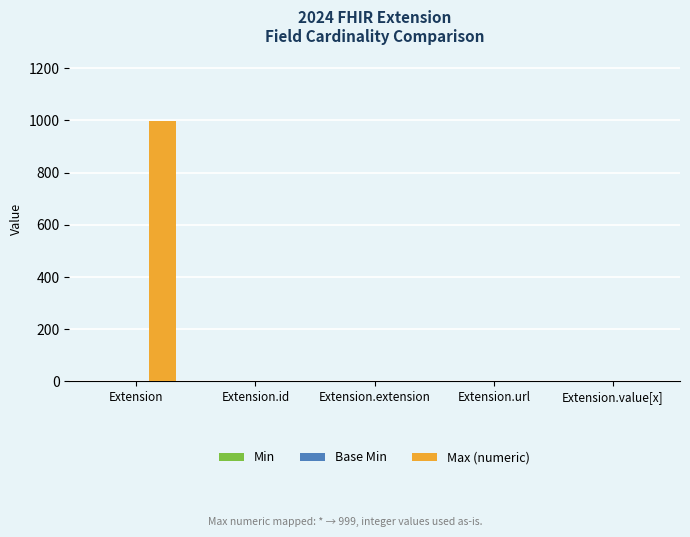

Which series has the largest range (max minus min)?

Max (numeric)